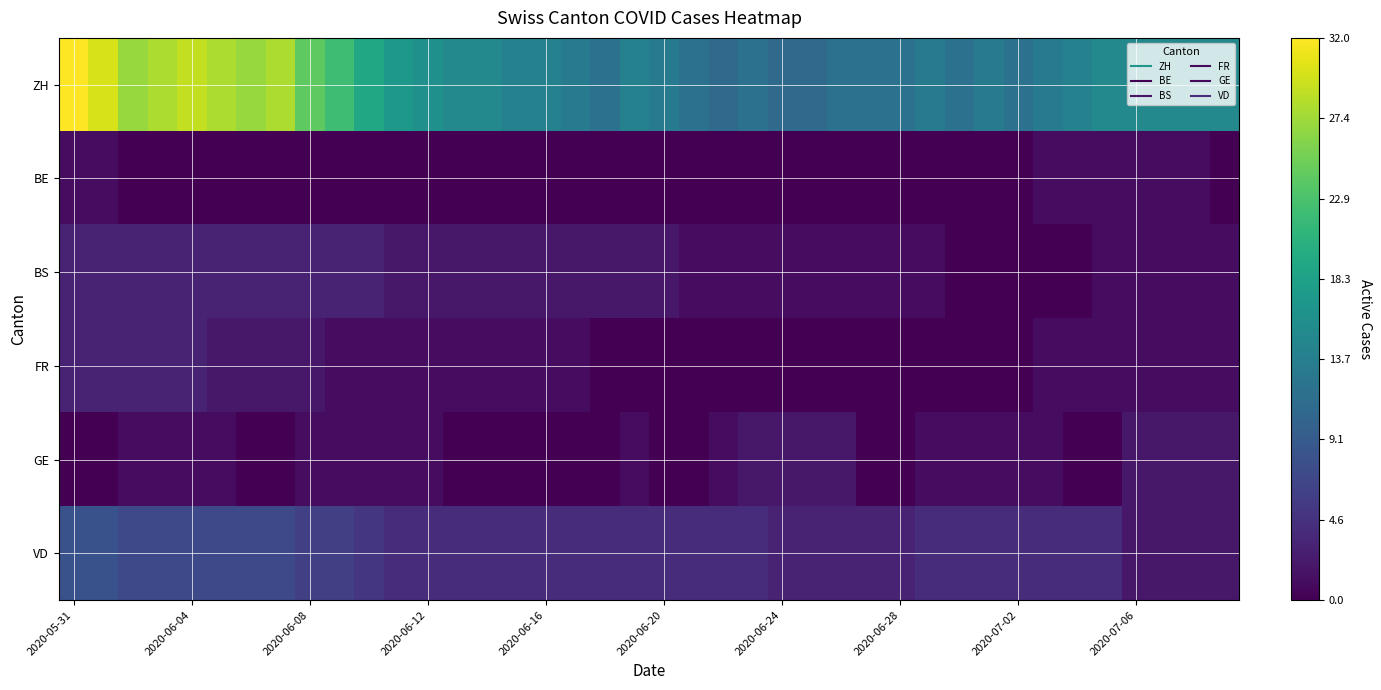

Reading left to right, list all the values displayed in this chart.

ZH: 32	30	27	28	29	28	27	28	24	22	19	17	16	15	15	14	14	13	12	14	13	12	11	12	11	11	12	12	12	13	12	13	12	13	14	15	15	15	15	15
BE: 1	1	0	0	0	0	0	0	0	0	0	0	0	0	0	0	0	0	0	0	0	0	0	0	0	0	0	0	0	0	0	0	0	1	1	1	1	1	1	0
BS: 3	3	3	3	3	3	3	3	3	3	3	2	2	2	2	2	2	2	2	2	2	1	1	1	1	1	1	1	1	1	0	0	0	0	0	1	1	1	1	1
FR: 3	3	3	3	3	2	2	2	2	1	1	1	1	1	1	1	1	1	0	0	0	0	0	0	0	0	0	0	0	0	0	0	0	1	1	1	1	1	1	1
GE: 0	0	1	1	1	1	0	0	1	1	1	1	1	0	0	0	0	0	0	1	0	0	1	2	2	2	2	0	0	1	1	1	1	1	0	0	2	2	2	2
VD: 8	8	7	7	7	7	7	7	6	6	5	4	4	4	4	4	4	4	4	4	4	4	4	4	3	3	3	3	3	4	4	4	4	4	4	4	2	2	2	2